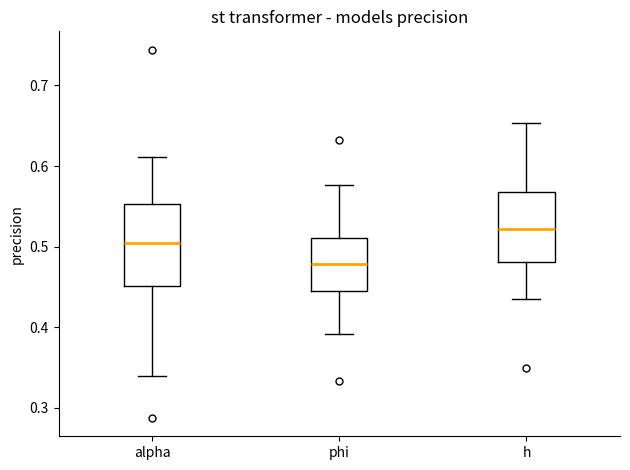

Which box is the tallest, from its lower edge to its upper edge?

alpha